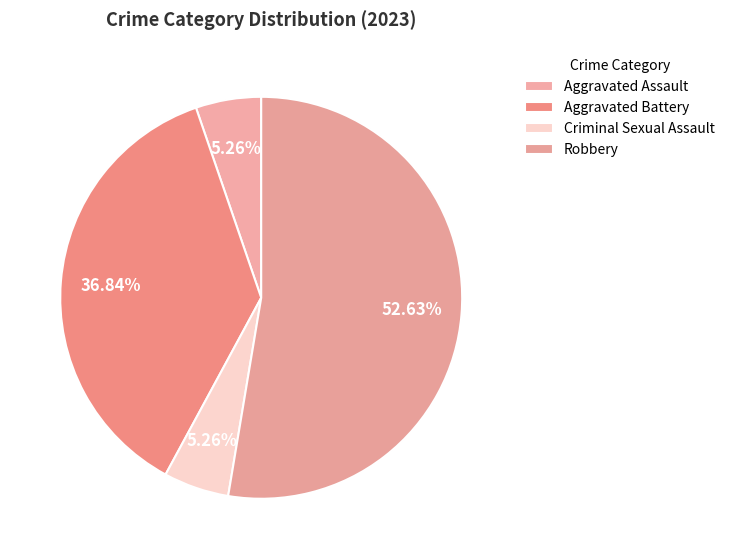

How much of the chart is everything except Criminal Sexual Assault?

94.7%